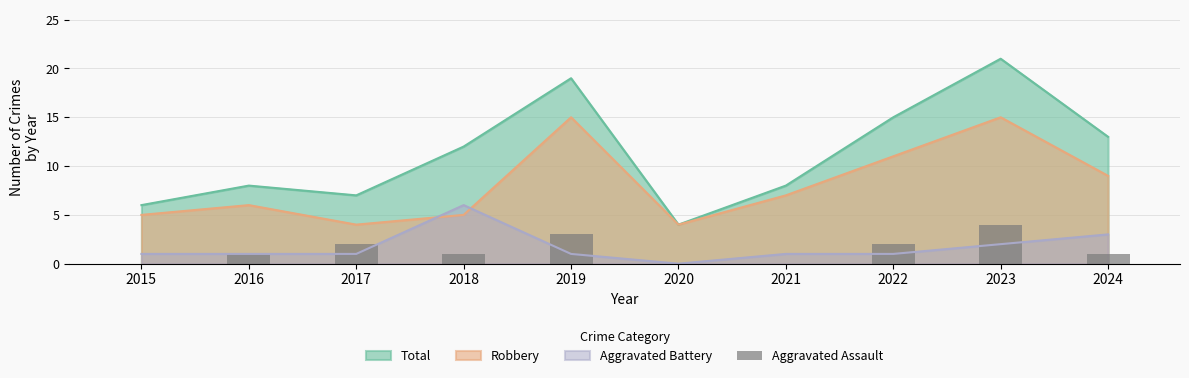

Which category has the highest value in the Aggravated Battery series?

2018